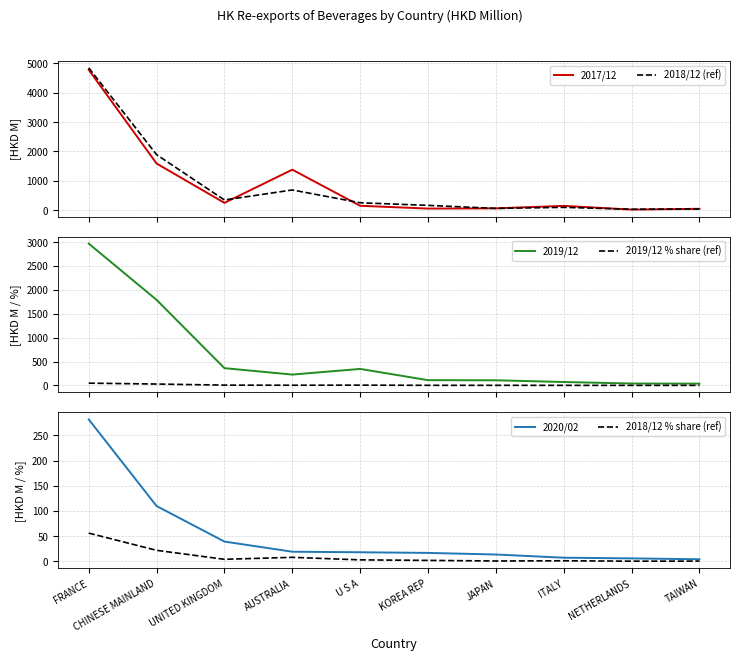

True or false: 2019/12 has more than 2 points higher than both neighbors.

False